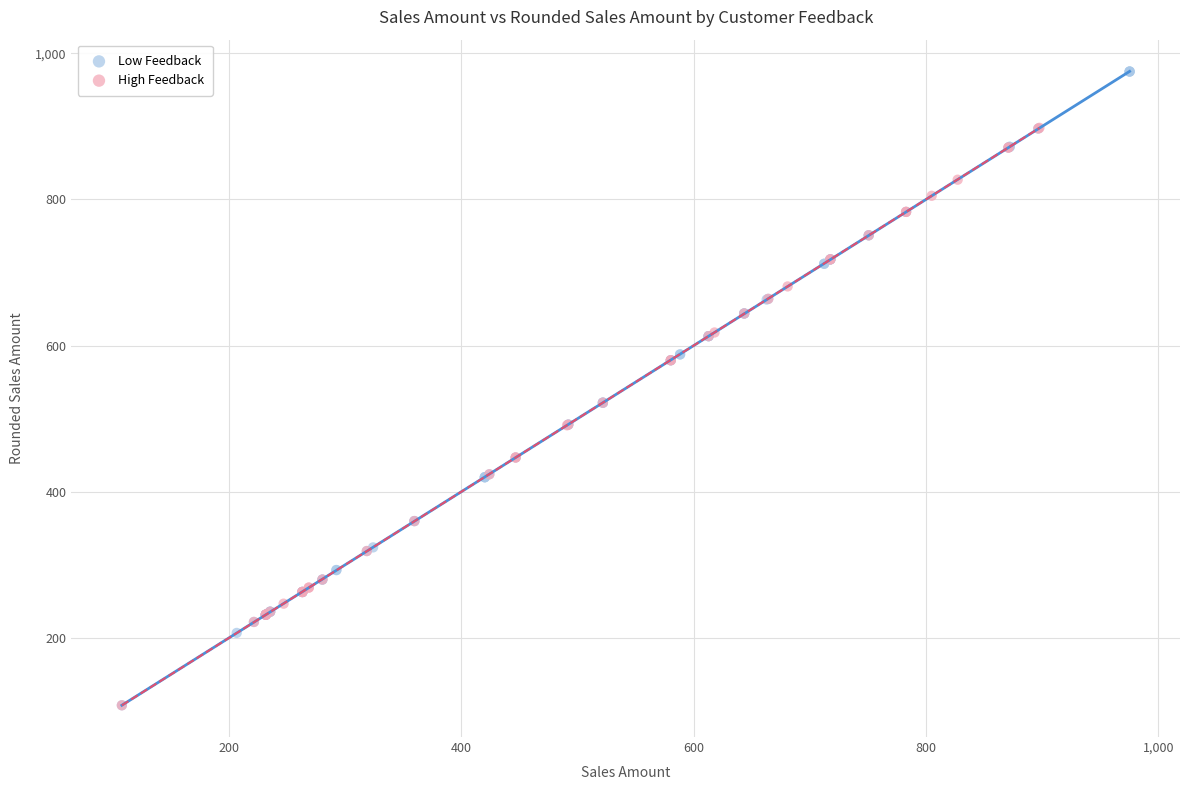

Which series has the widest spread of Y values?

Low Feedback